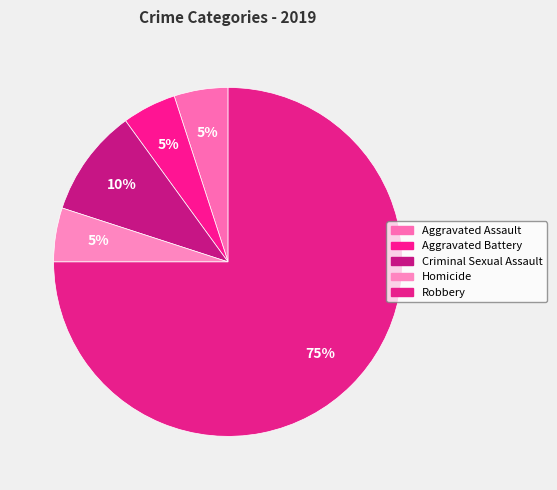

Count the number of slices in the pie.

5